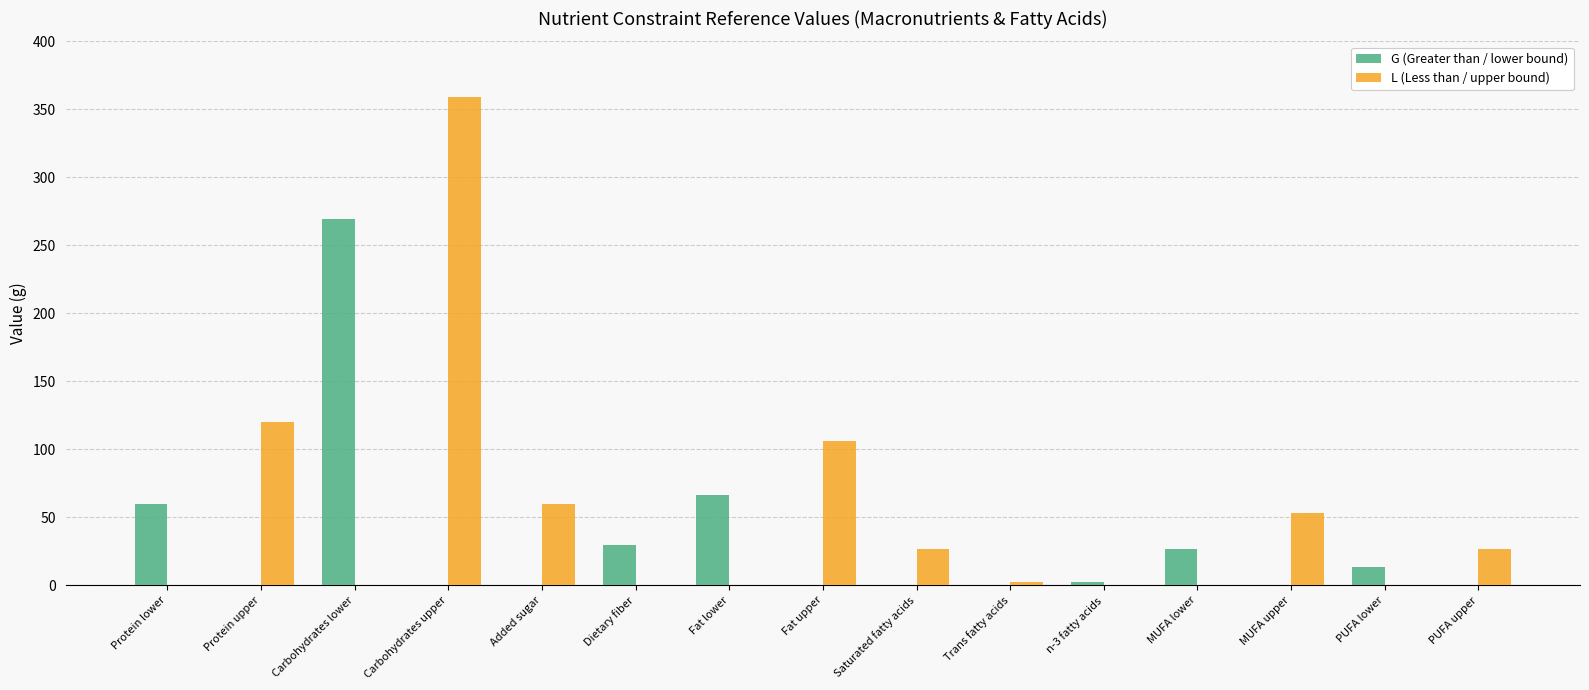

Which category has the highest value across all series?

Carbohydrates upper